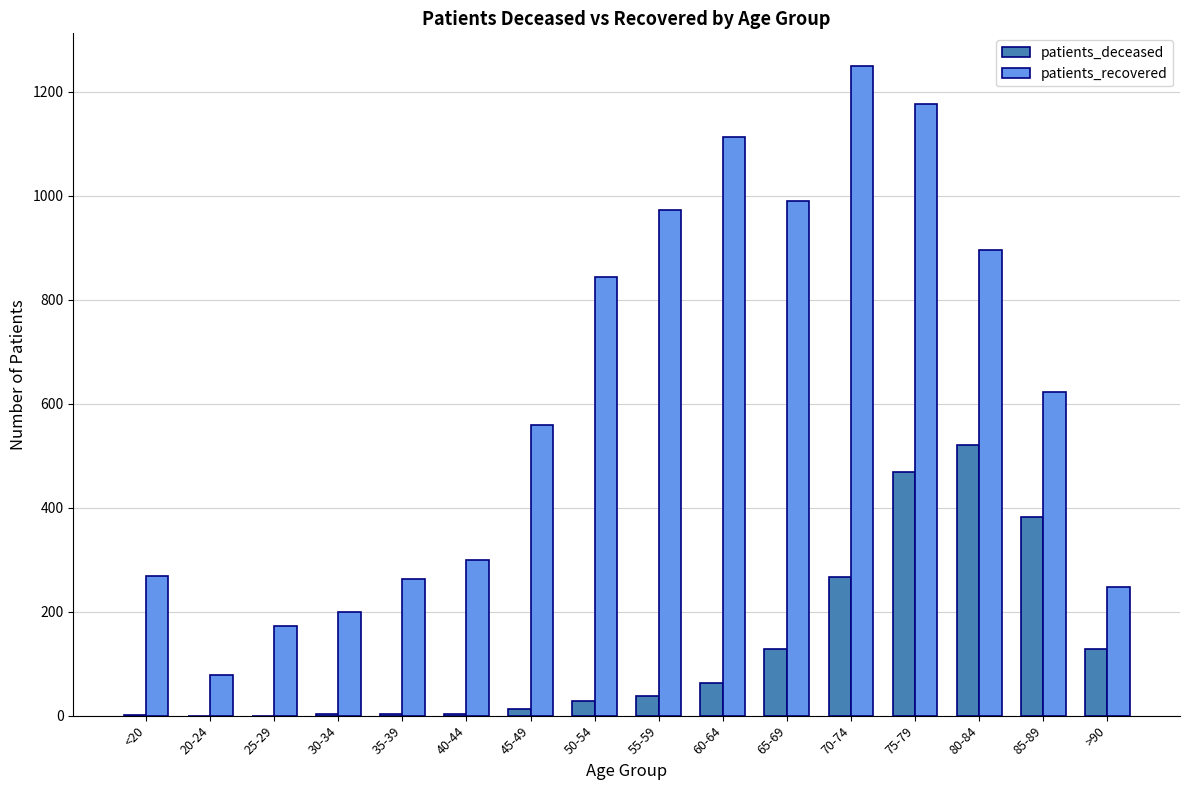

The patients_recovered series shows 1746 at 65-69. True or false?

False